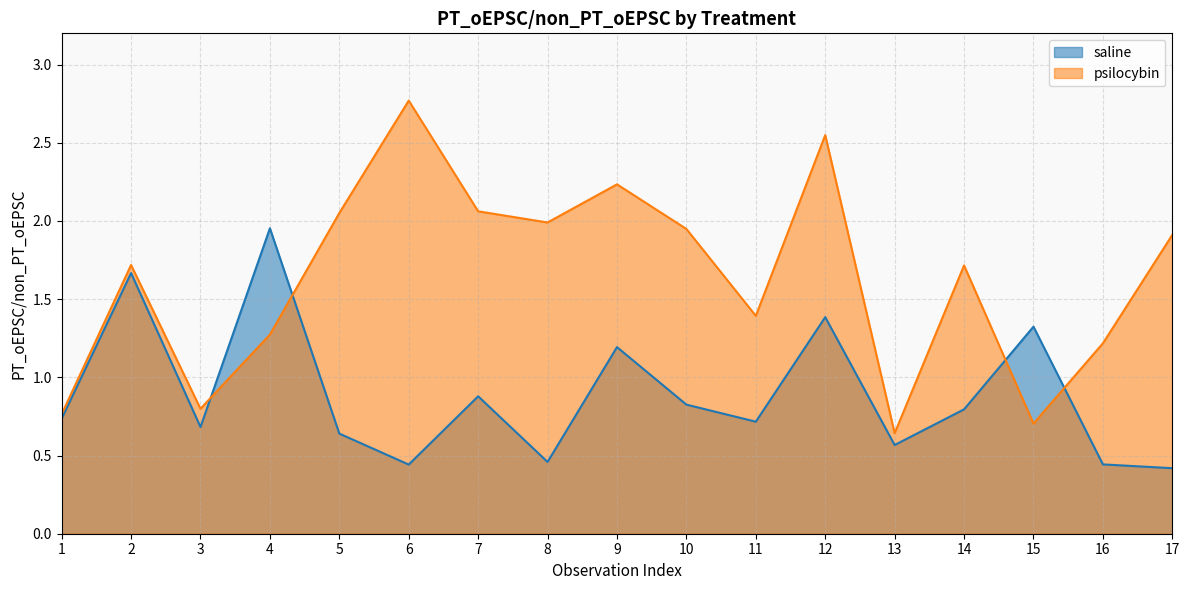

What is the value of the saline point at the 2nd from the left?

1.7